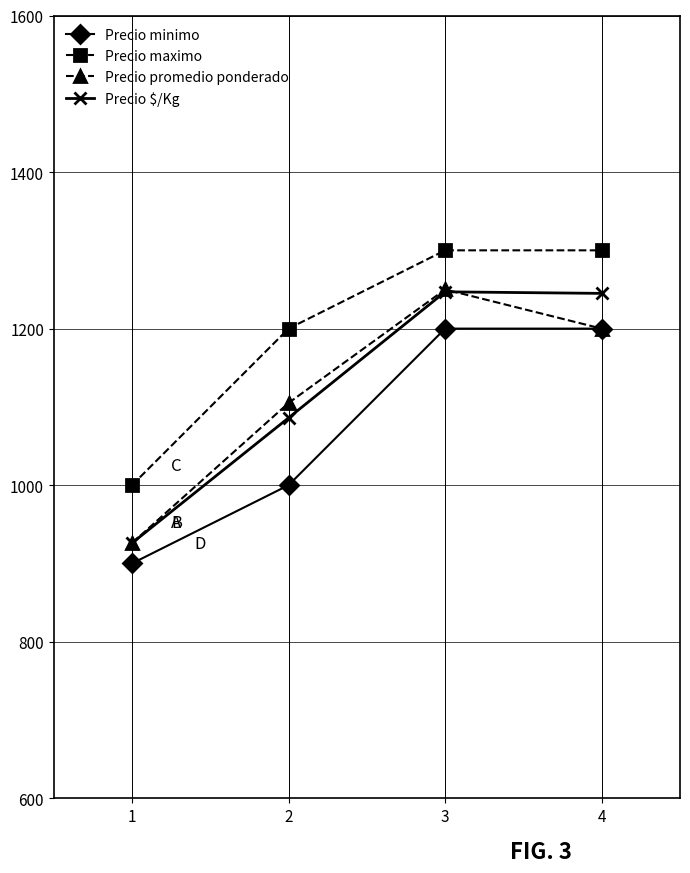

True or false: Precio maximo has more than 2 interior local peaks.

False